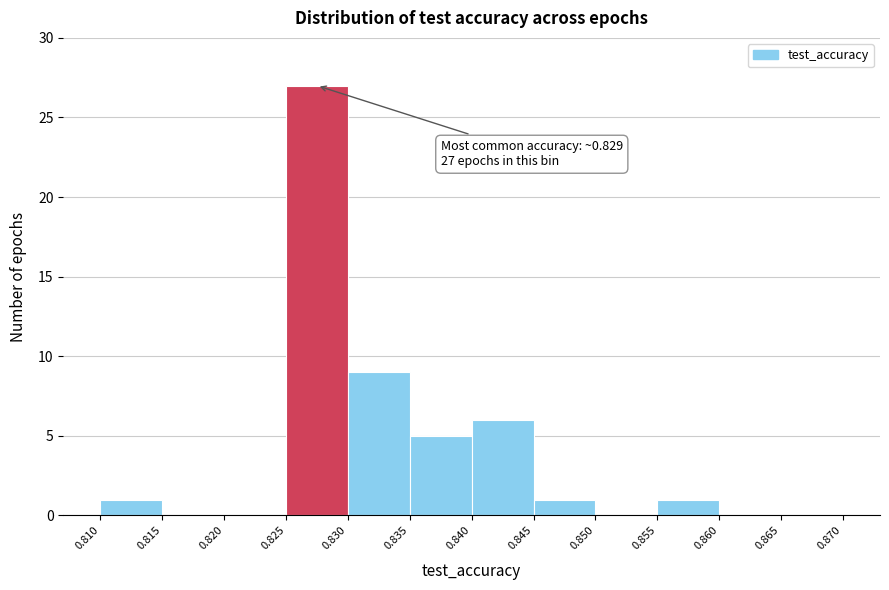

Over which range of the x-axis is the bar tallest?

0.825 to 0.830